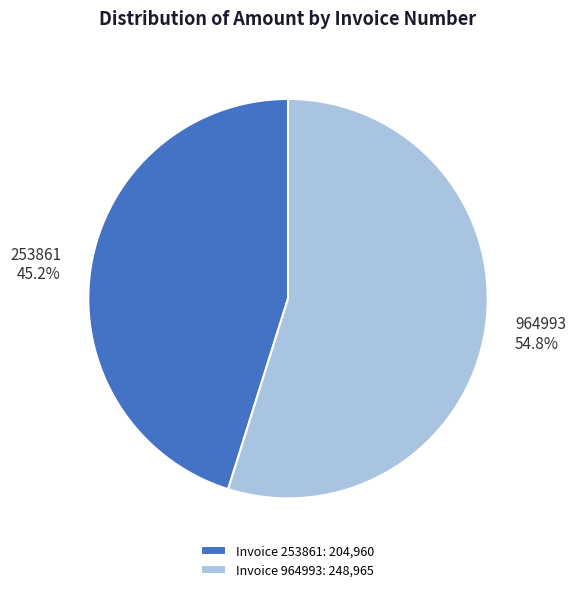

Rank the categories by value from highest to lowest.

964993, 253861